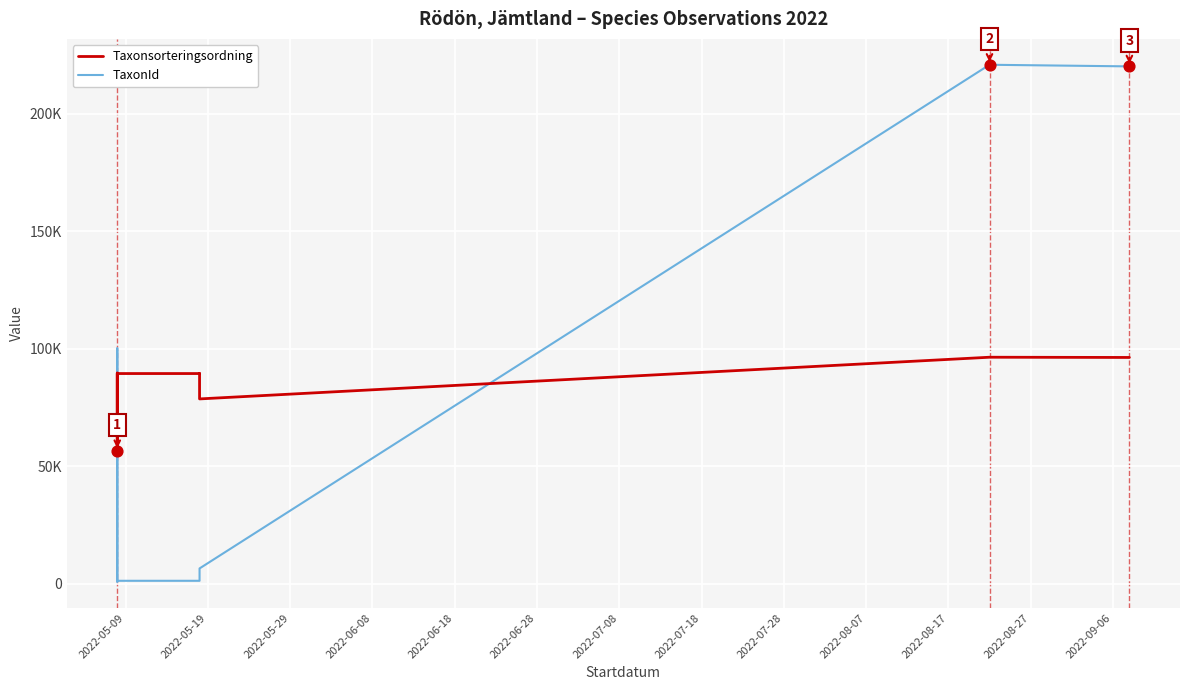

What are all the series names shown in the legend?

Taxonsorteringsordning, TaxonId